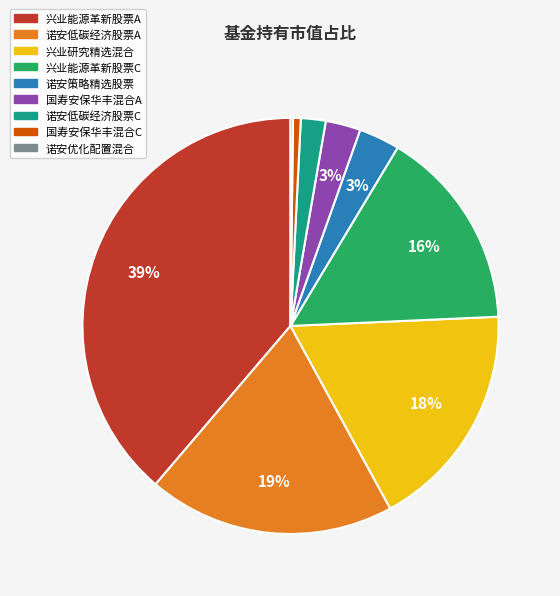

To the nearest percent, what is the average slice percentage?

11%